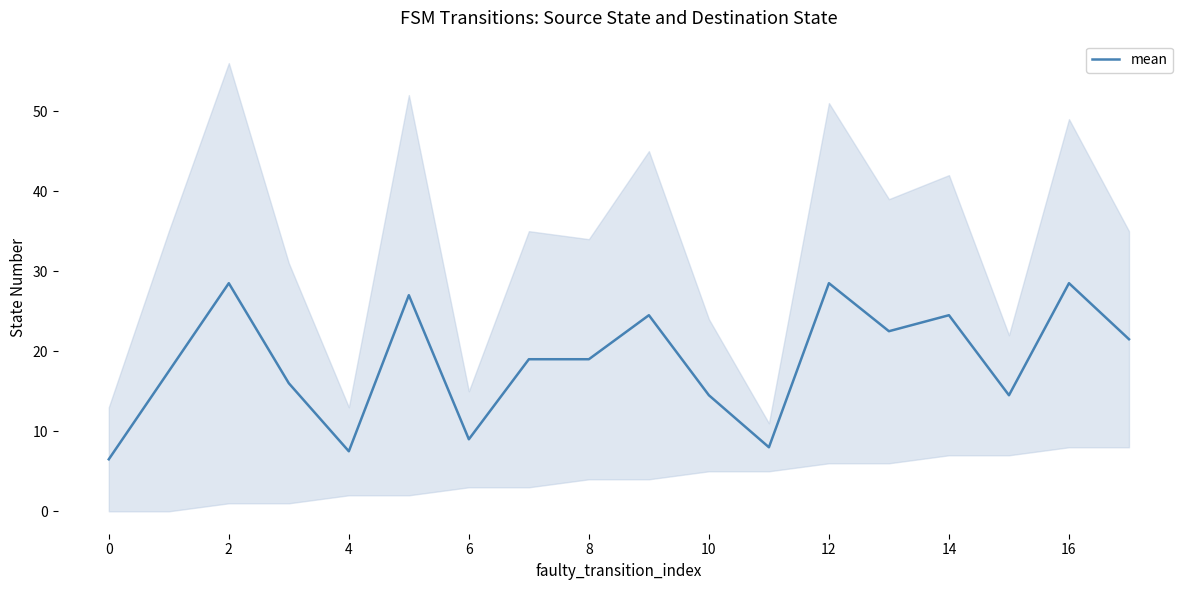

What is the minimum value for mean?

6.5